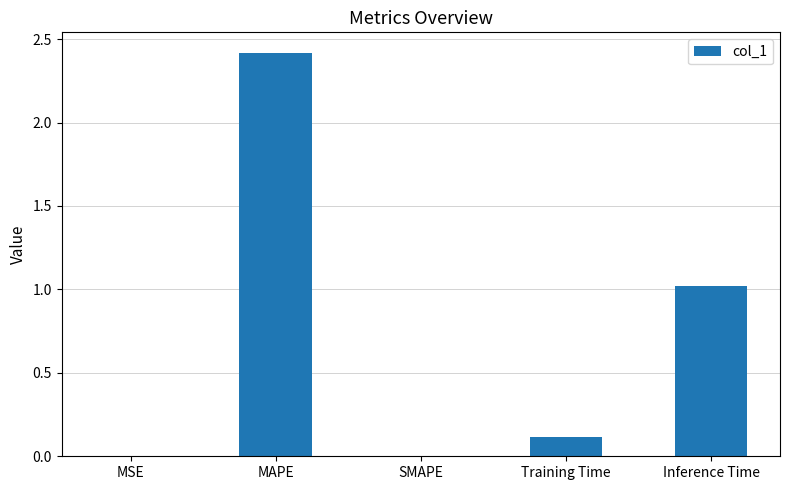

What value does the data have at Inference Time?

1.0